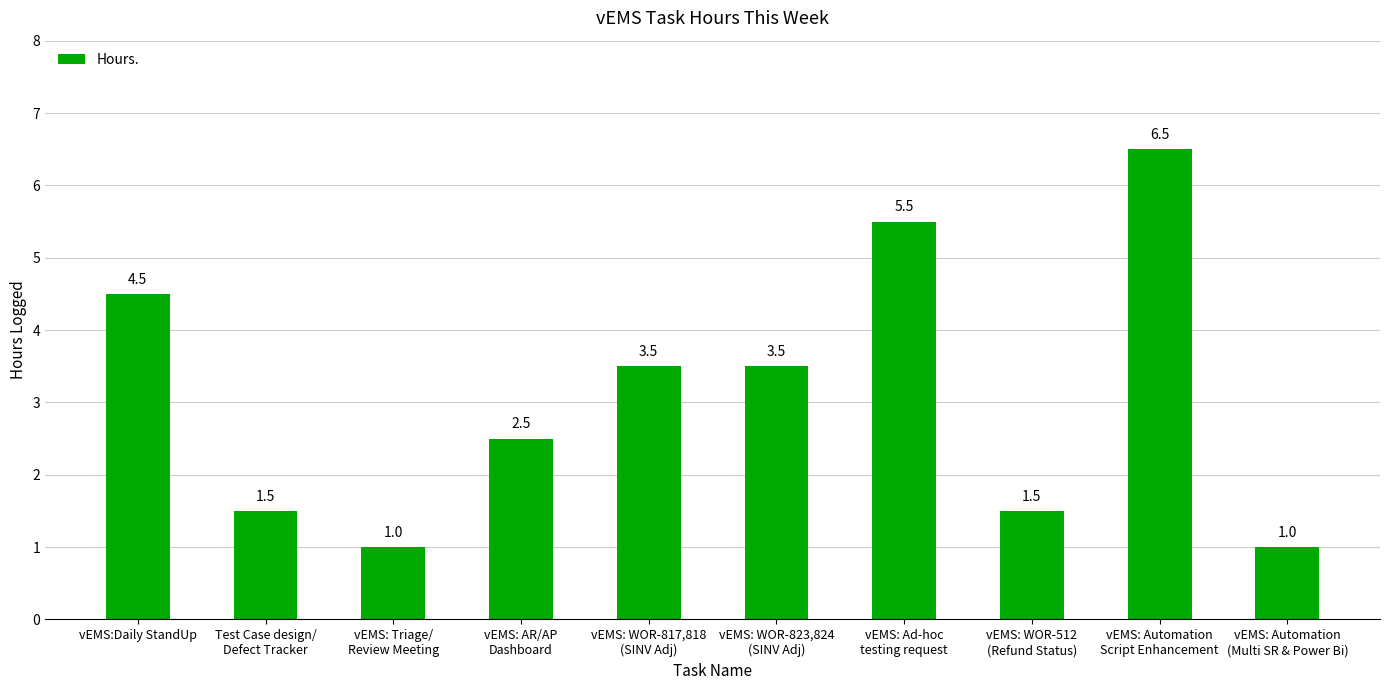

At which label does the data first exceed 3?

vEMS:Daily StandUp